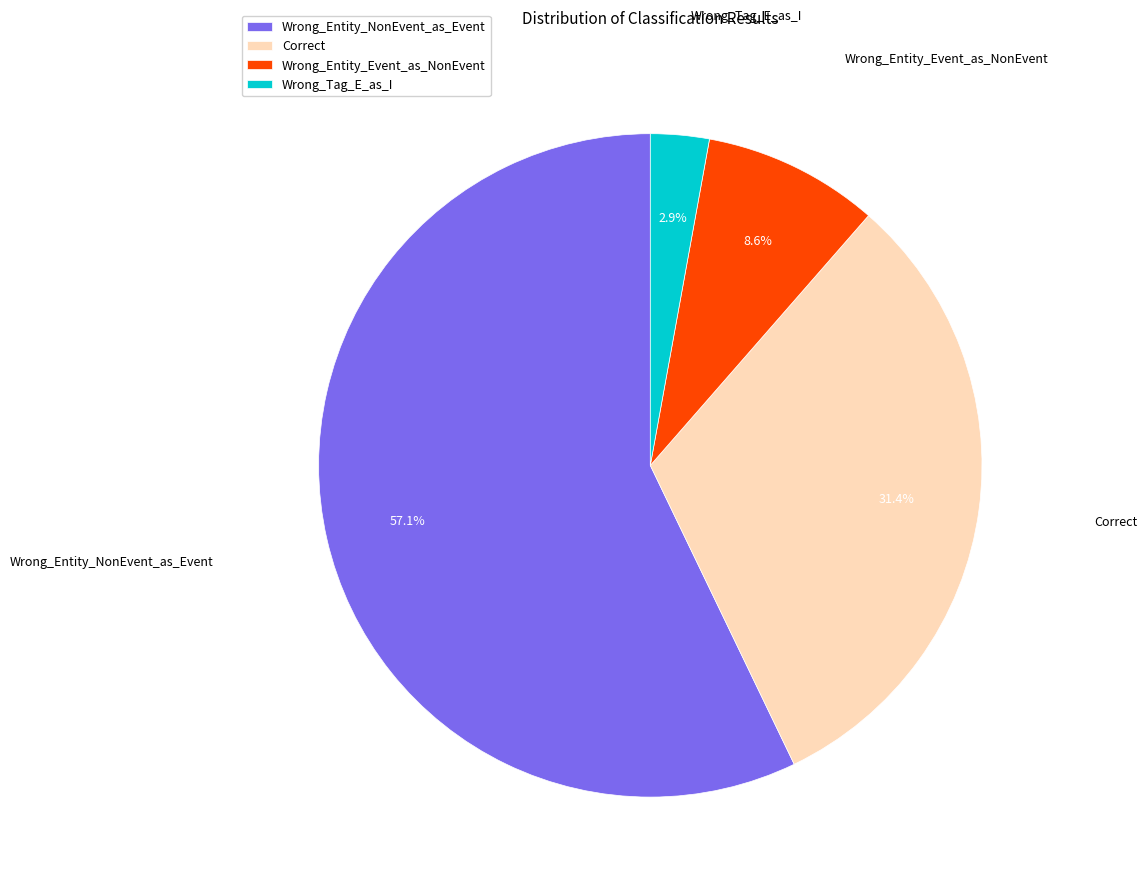

Is there any slice that represents more than half of the pie?

Yes